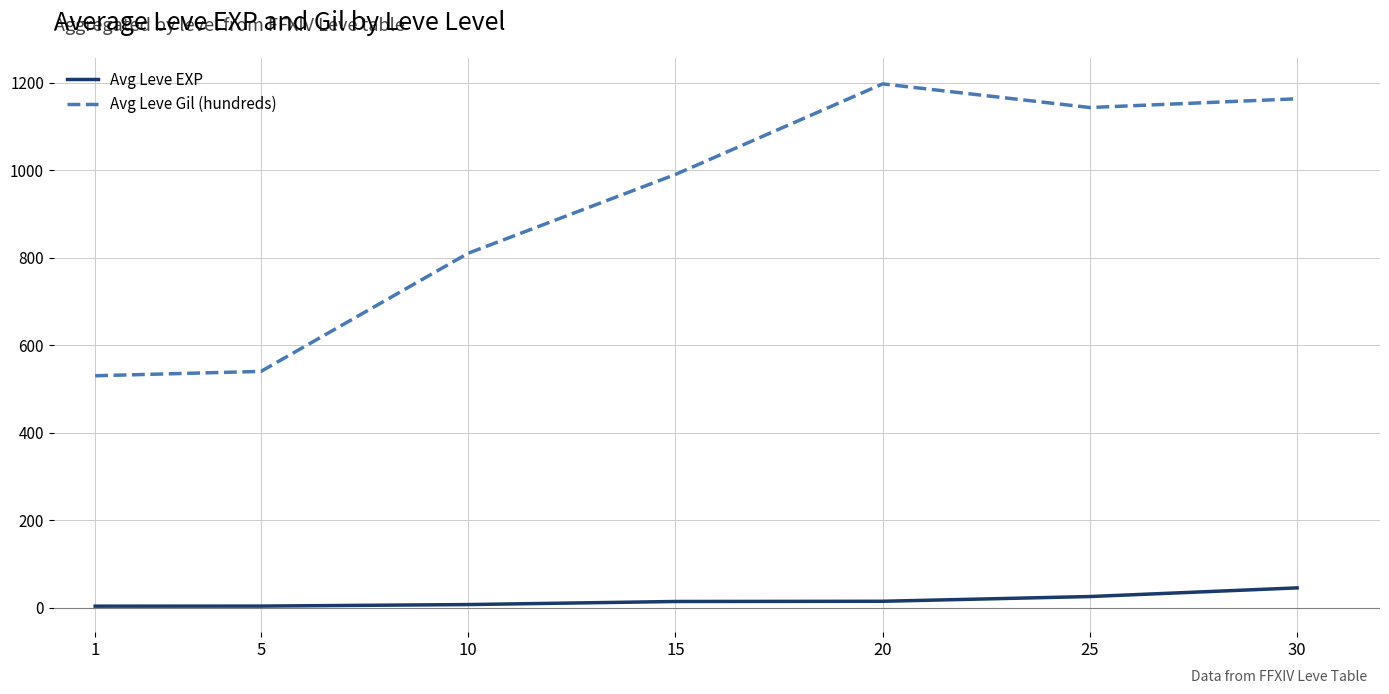

True or false: Avg Leve Gil (hundreds) and Avg Leve EXP cross at least once.

False